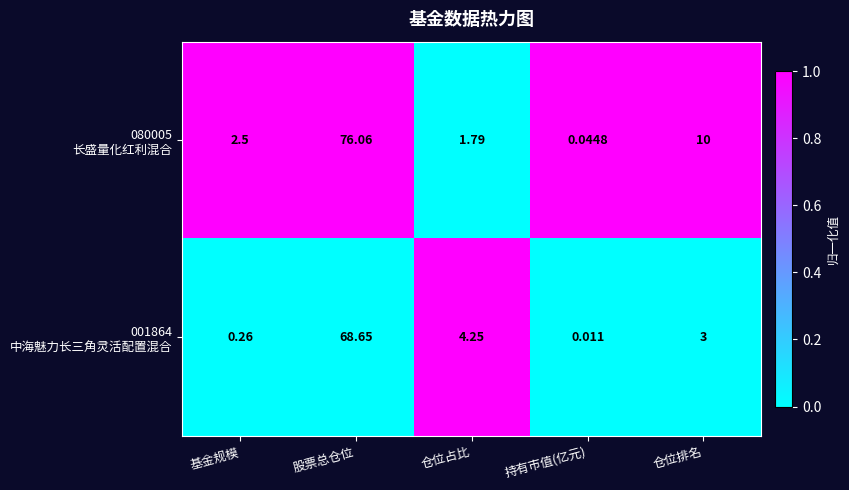

At which category is the sum across all series the highest?

股票总仓位